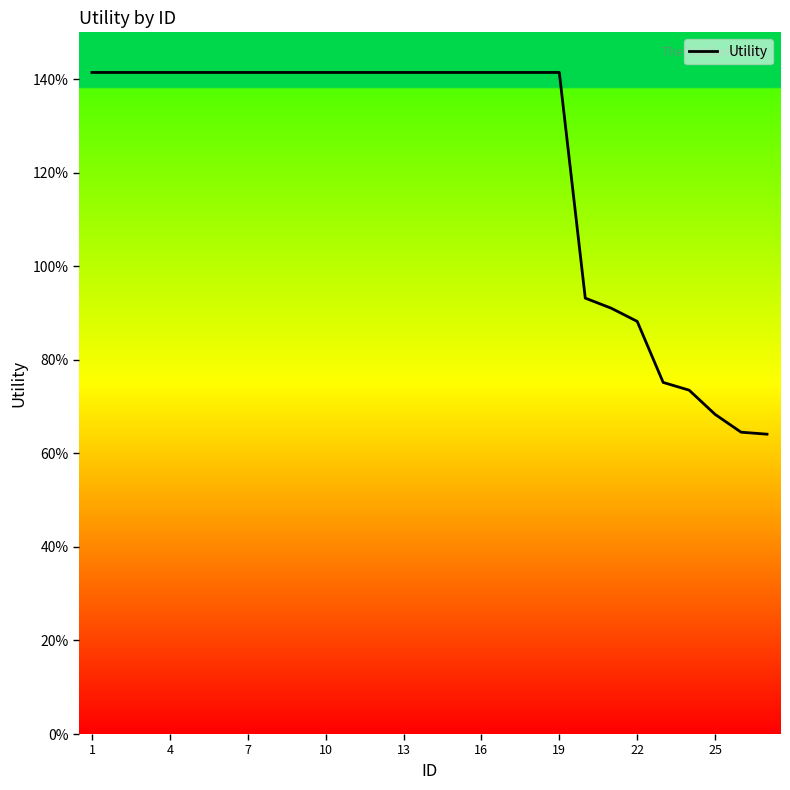

Does the chart display data point markers on the line(s)?

No